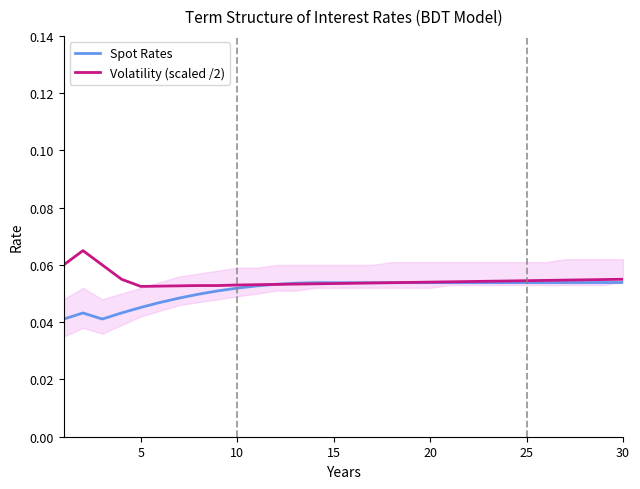

What is the maximum value shown in the chart?

0.1